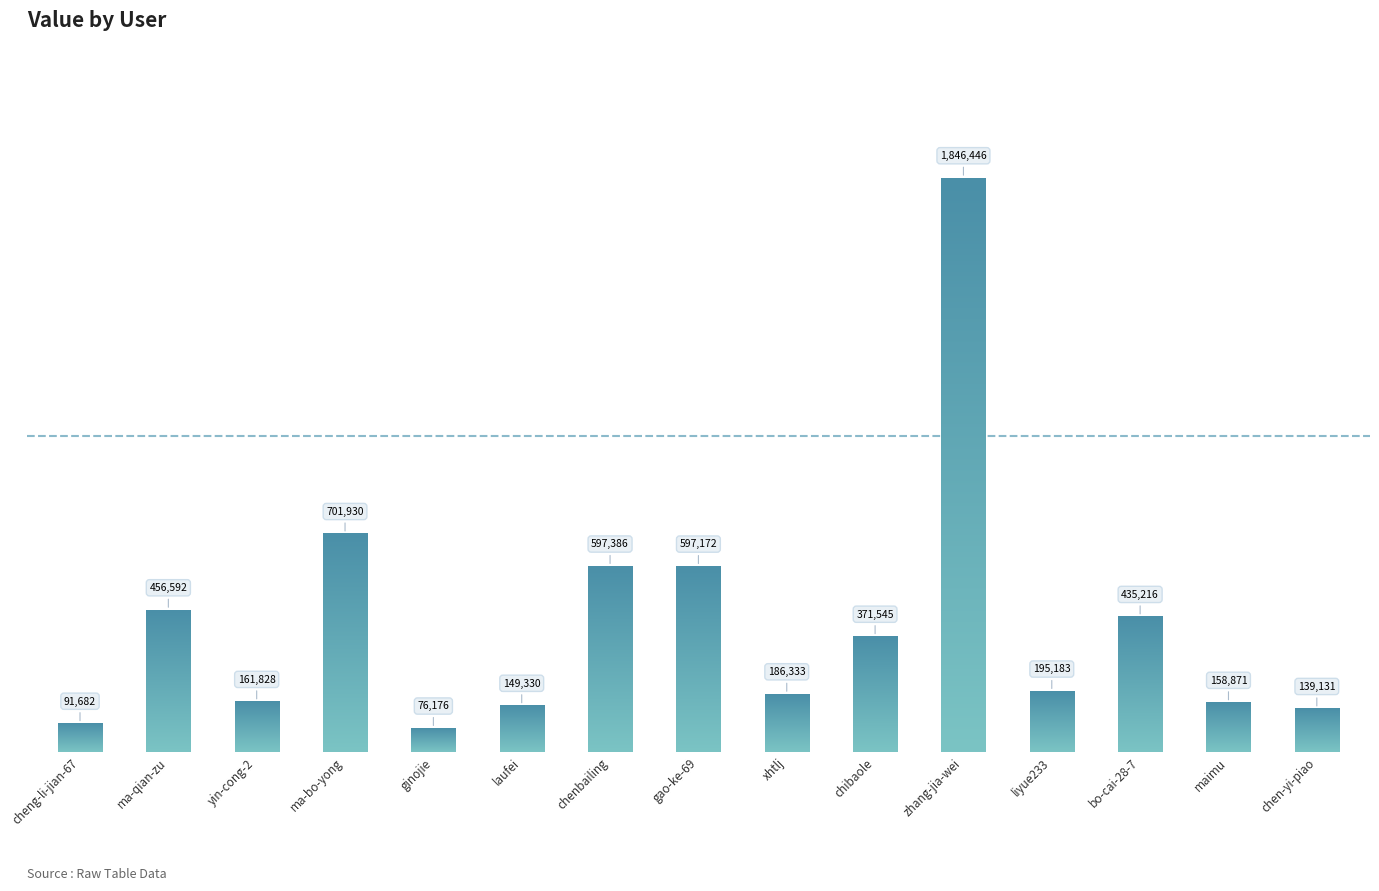

Which category has the lowest value across all series?

ginojie